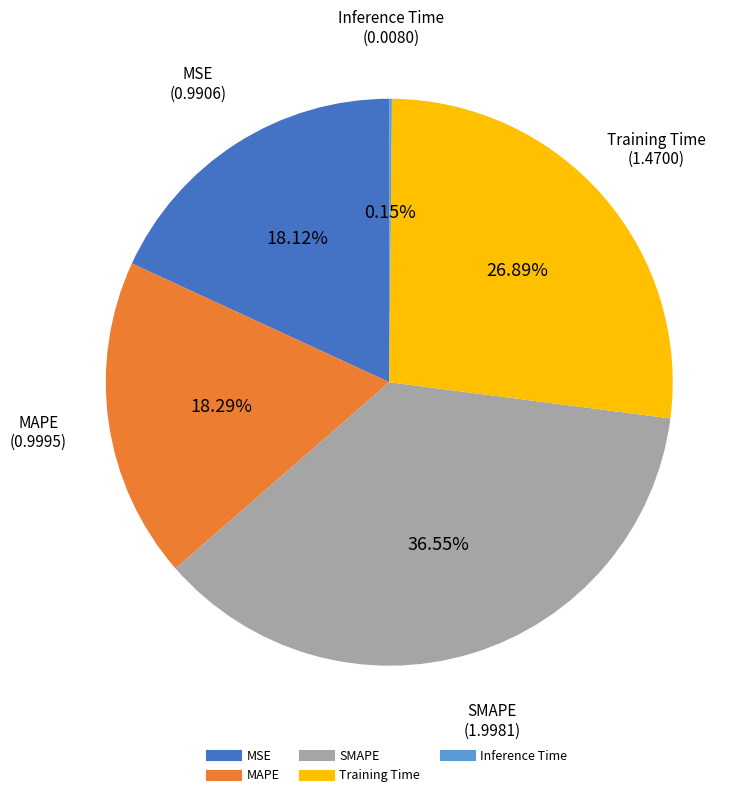

Between SMAPE and MAPE, which is larger?

SMAPE